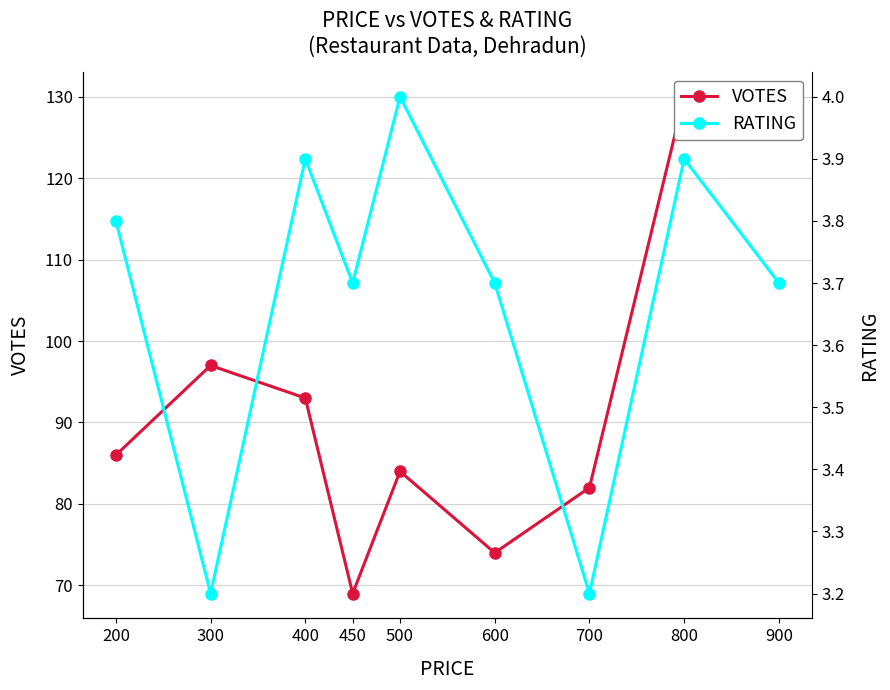

What is the difference between the RATING values at 200 and 900?

0.1